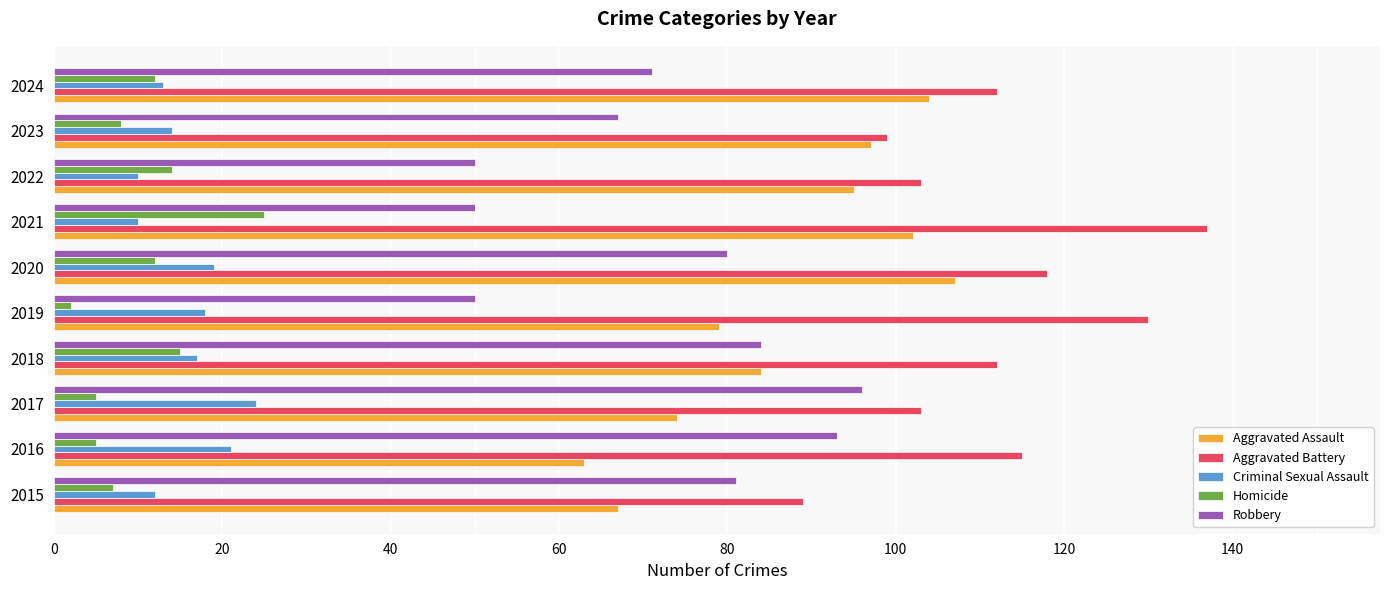

Is it true that Homicide equals 2 at 2023?

False